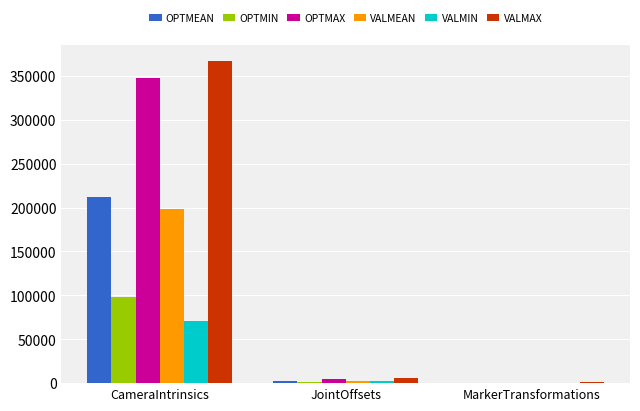

At which category is the sum across all series the highest?

CameraIntrinsics